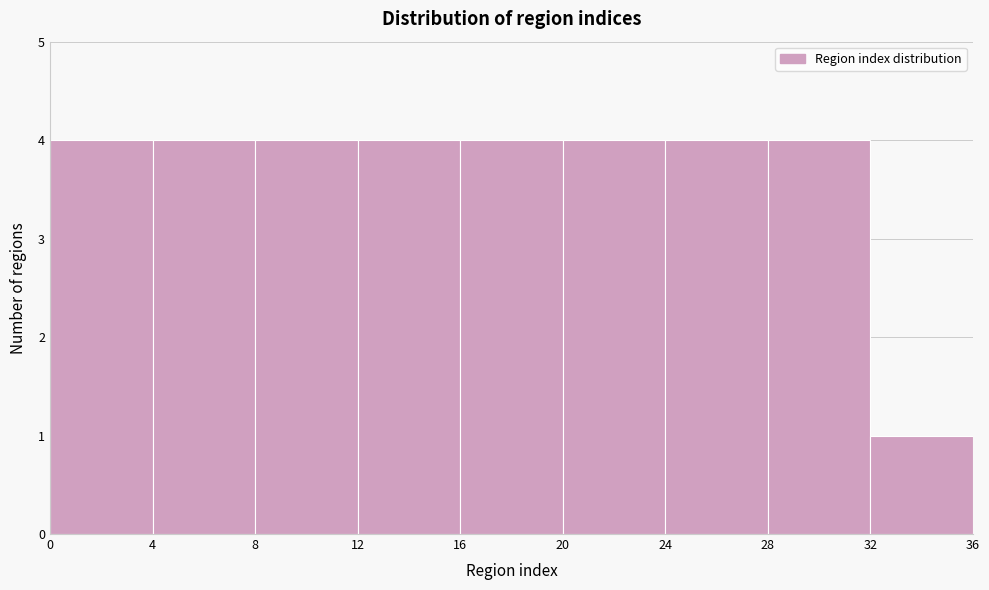

Reading left to right, transcribe this chart: for each bar, give the range it covers on the x-axis and its height. The values are not printed on the chart, so give them approximately, as read against the axis.

0 to 4: 4
4 to 8: 4
8 to 12: 4
12 to 16: 4
16 to 20: 4
20 to 24: 4
24 to 28: 4
28 to 32: 4
32 to 36: 1